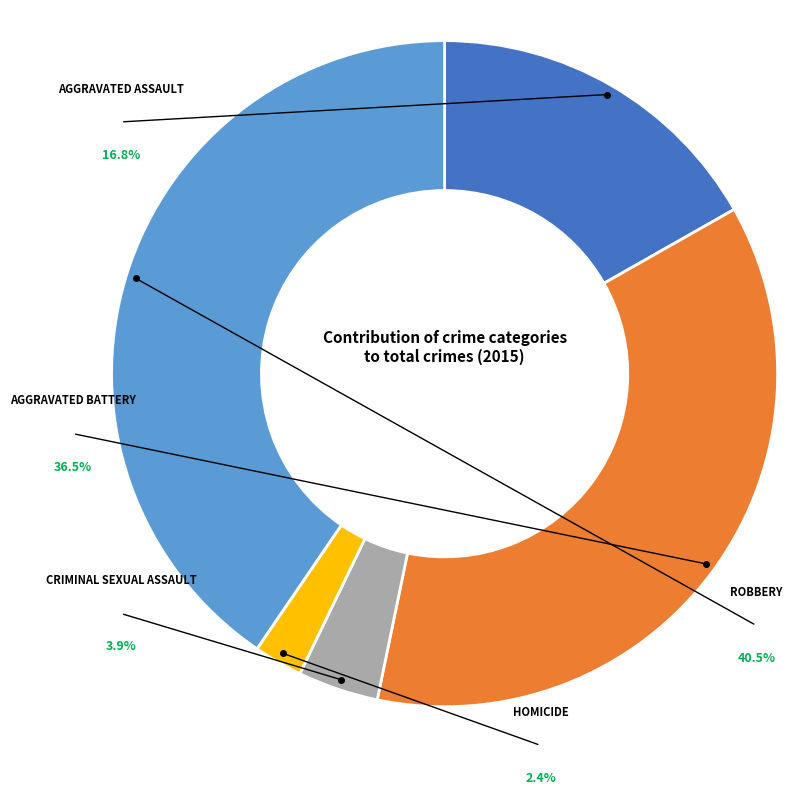

Rank the categories by value from highest to lowest.

Robbery, Aggravated Battery, Aggravated Assault, Criminal Sexual Assault, Homicide